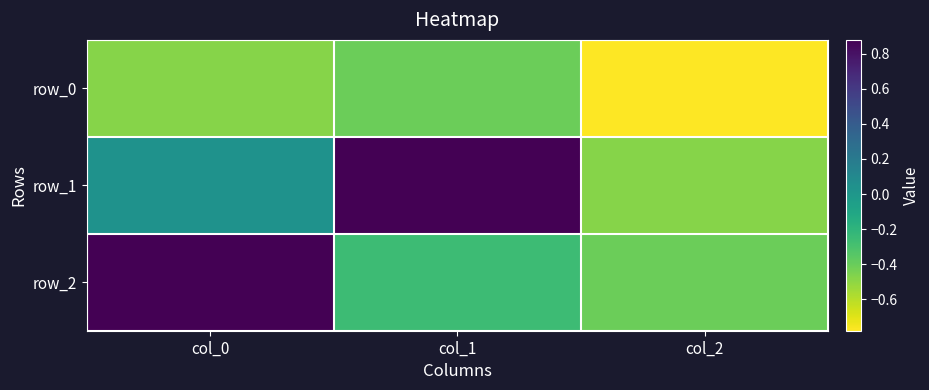

Rank the series by their maximum value, from highest to lowest.

row_1, row_2, row_0